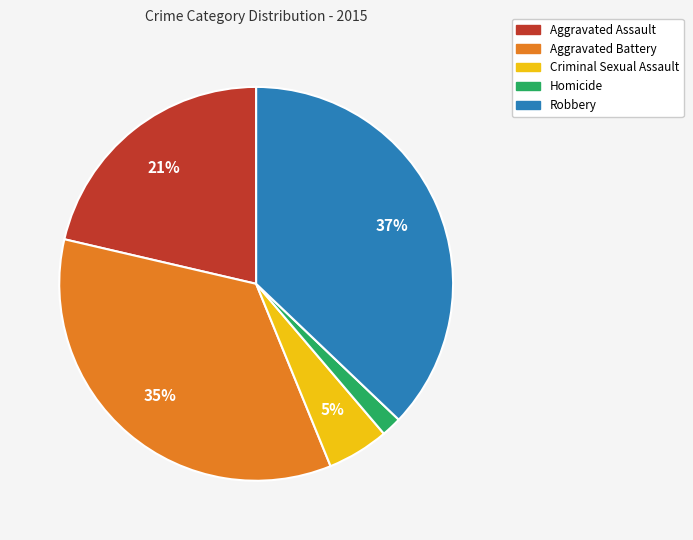

Is Aggravated Assault the majority of the pie?

No